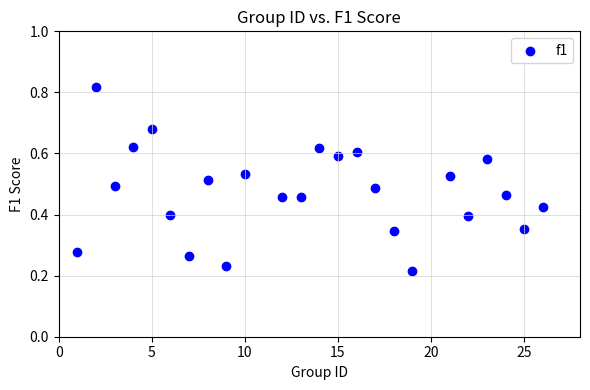

What is the range of X values (max minus min)?

25.0